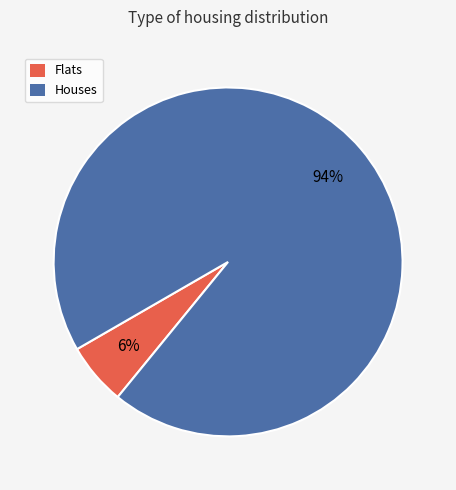

Is there any slice that represents more than half of the pie?

Yes